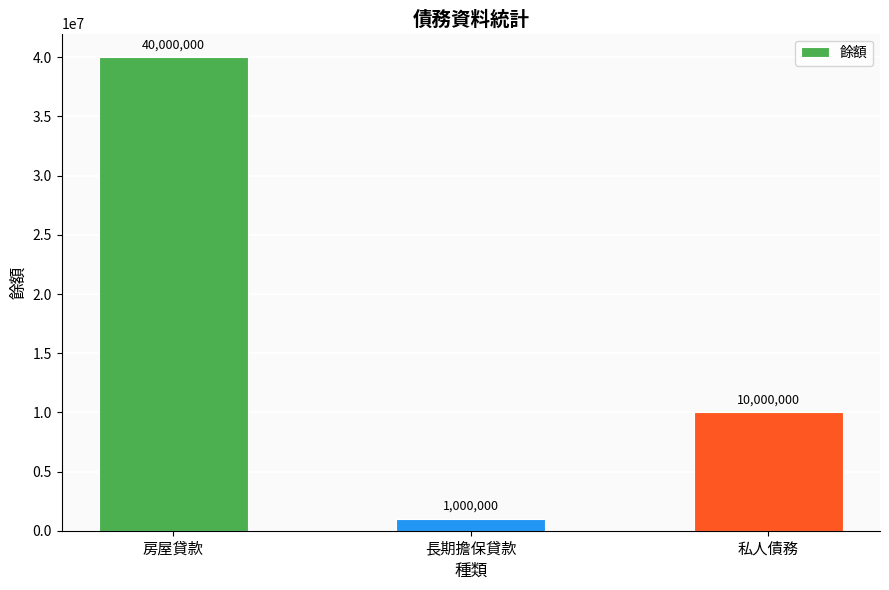

What is the label of the 2nd bar from the right?

長期擔保貸款